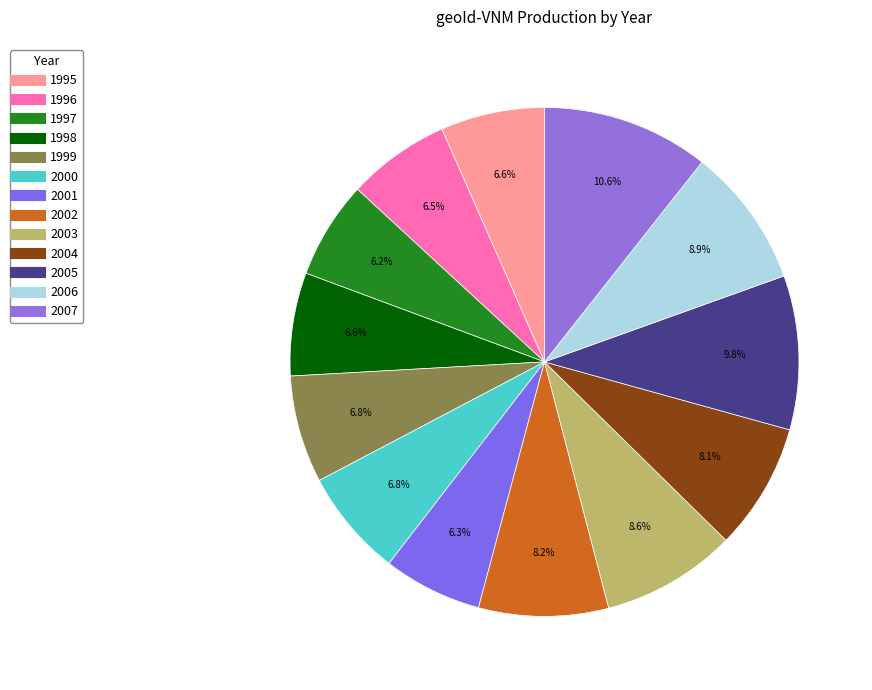

Which slice is the largest?

2007